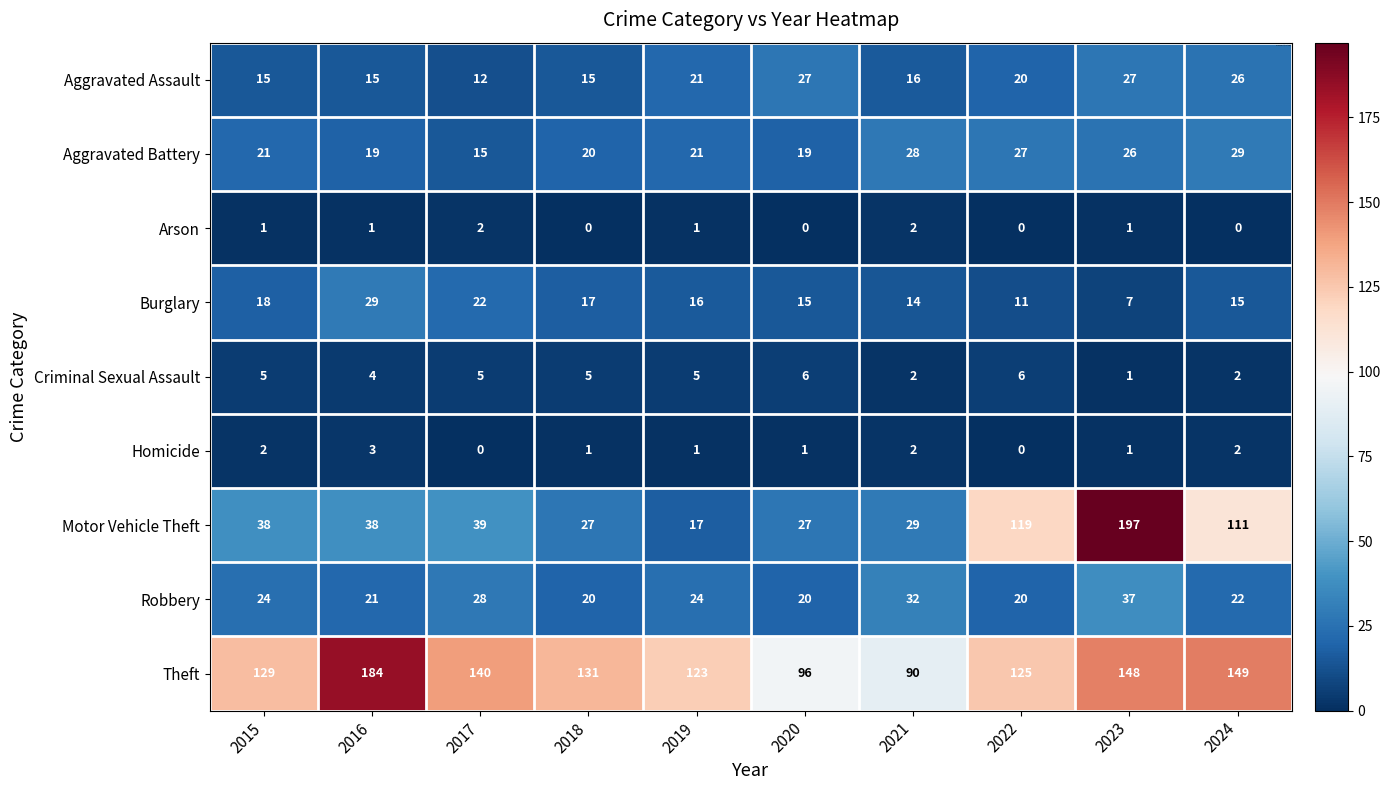

True or false: Homicide has a value of 2 at 2021.

True